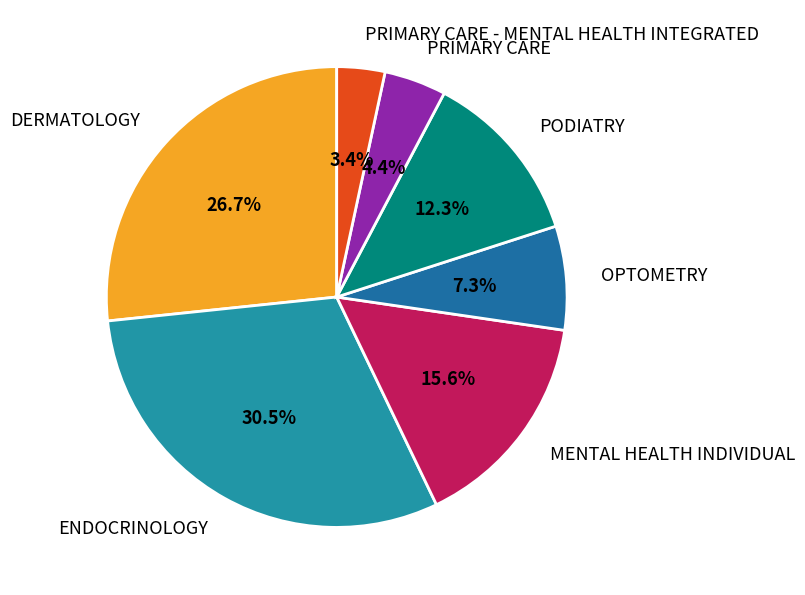

Count the number of slices in the pie.

7